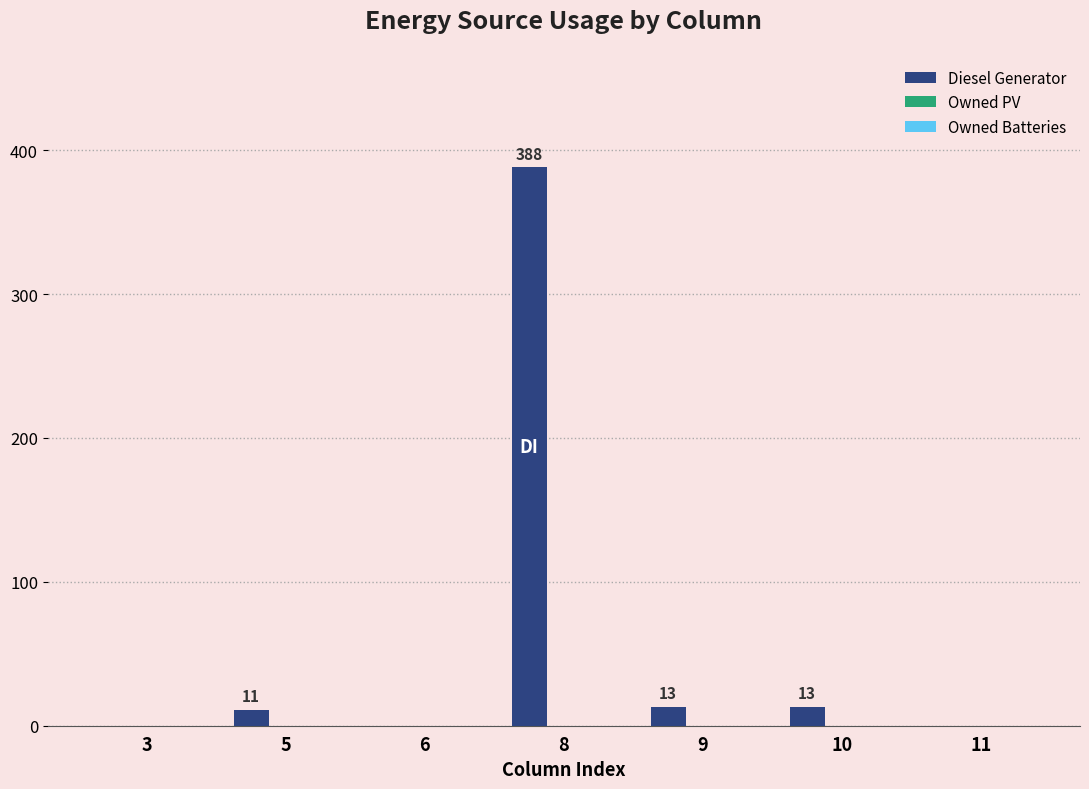

Which has a higher value, 5 or 8?

8